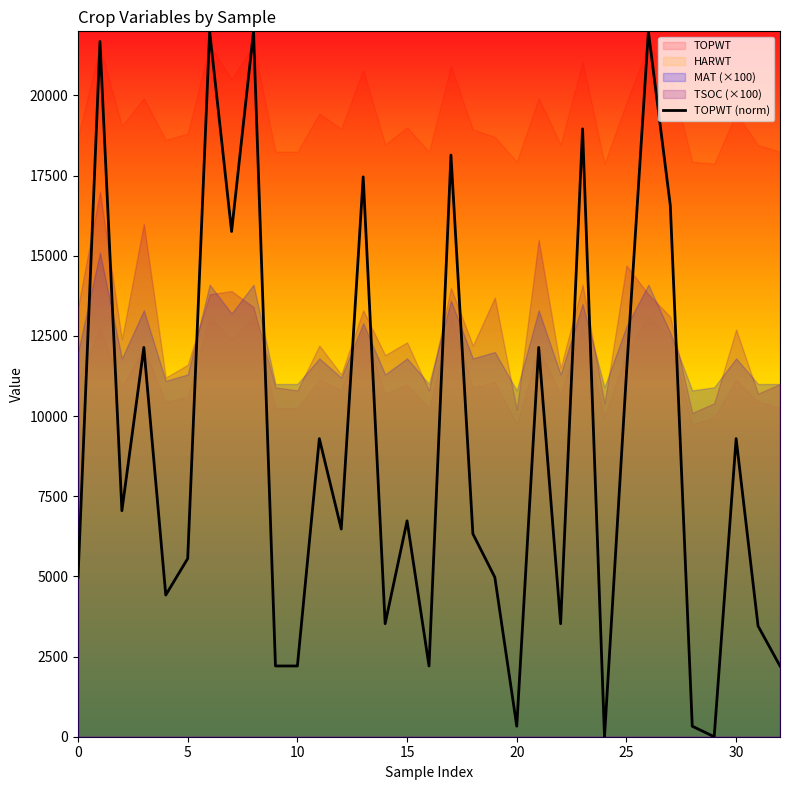

Is it true that the value at 17 is 18141.5?

True